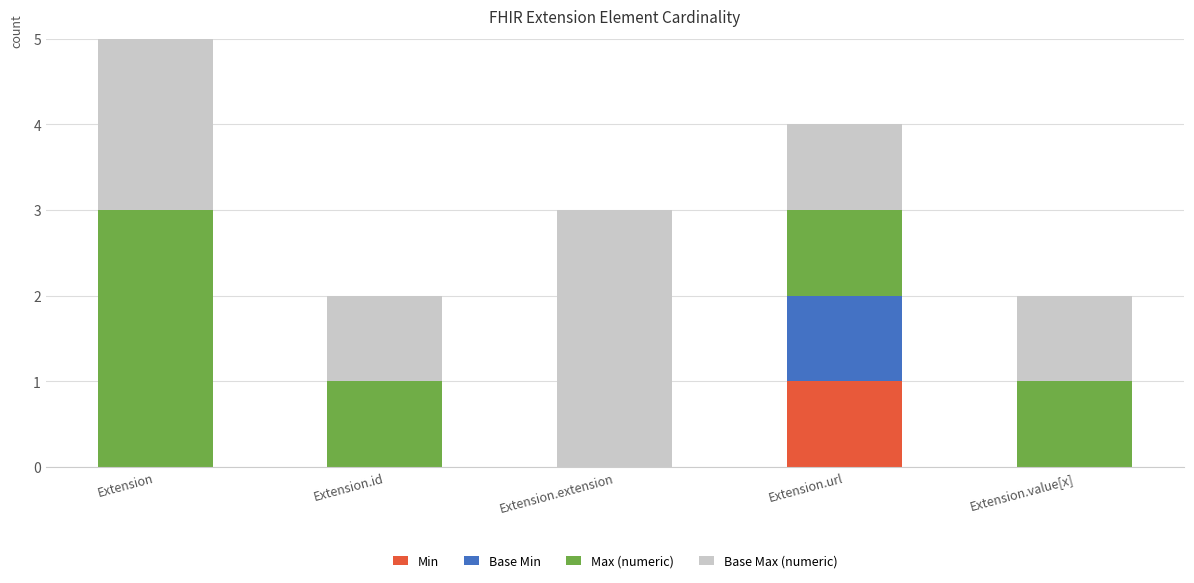

Which series has the largest total across all categories?

Base Max (numeric)